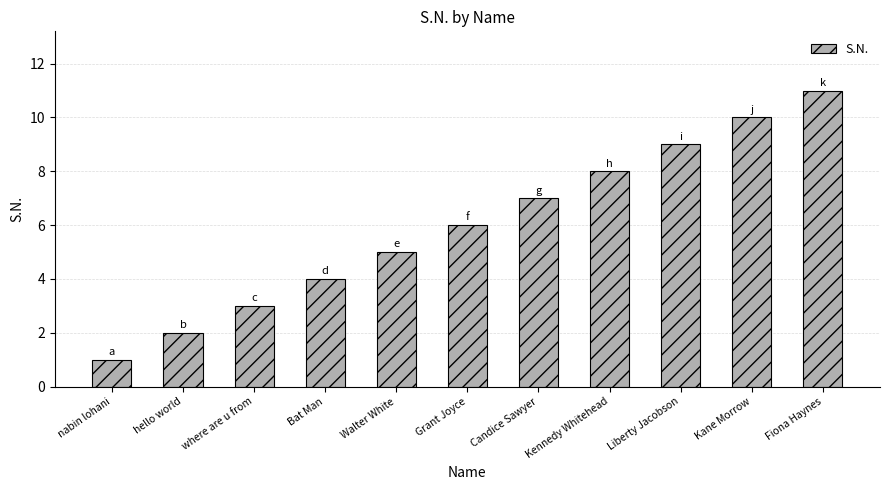

Which has a higher value, where are u from or Candice Sawyer?

Candice Sawyer